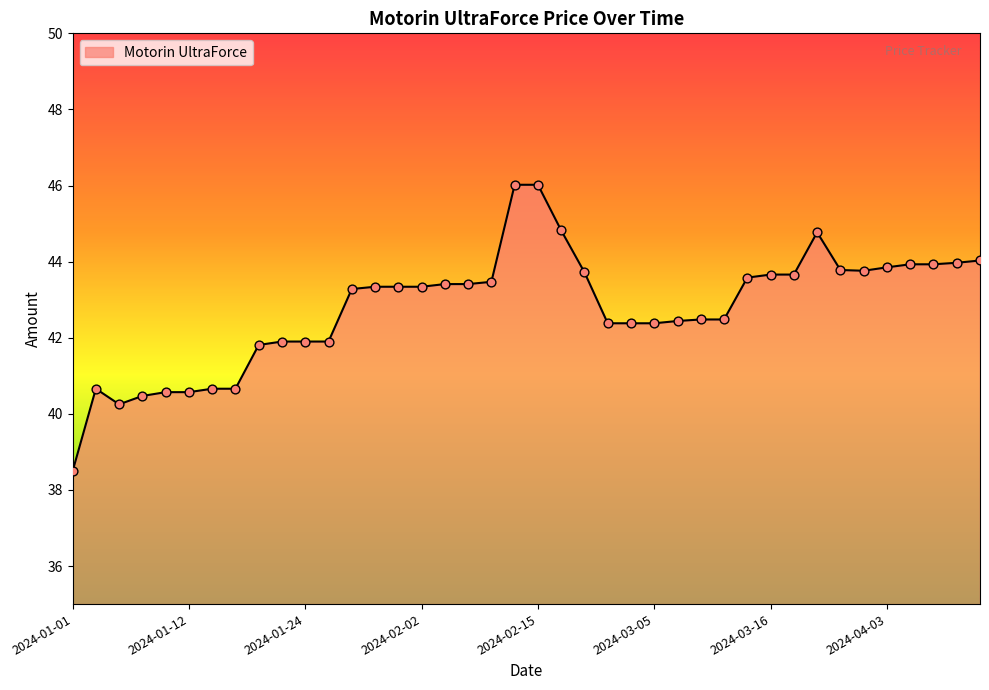

What is the minimum value shown in the chart?

38.5